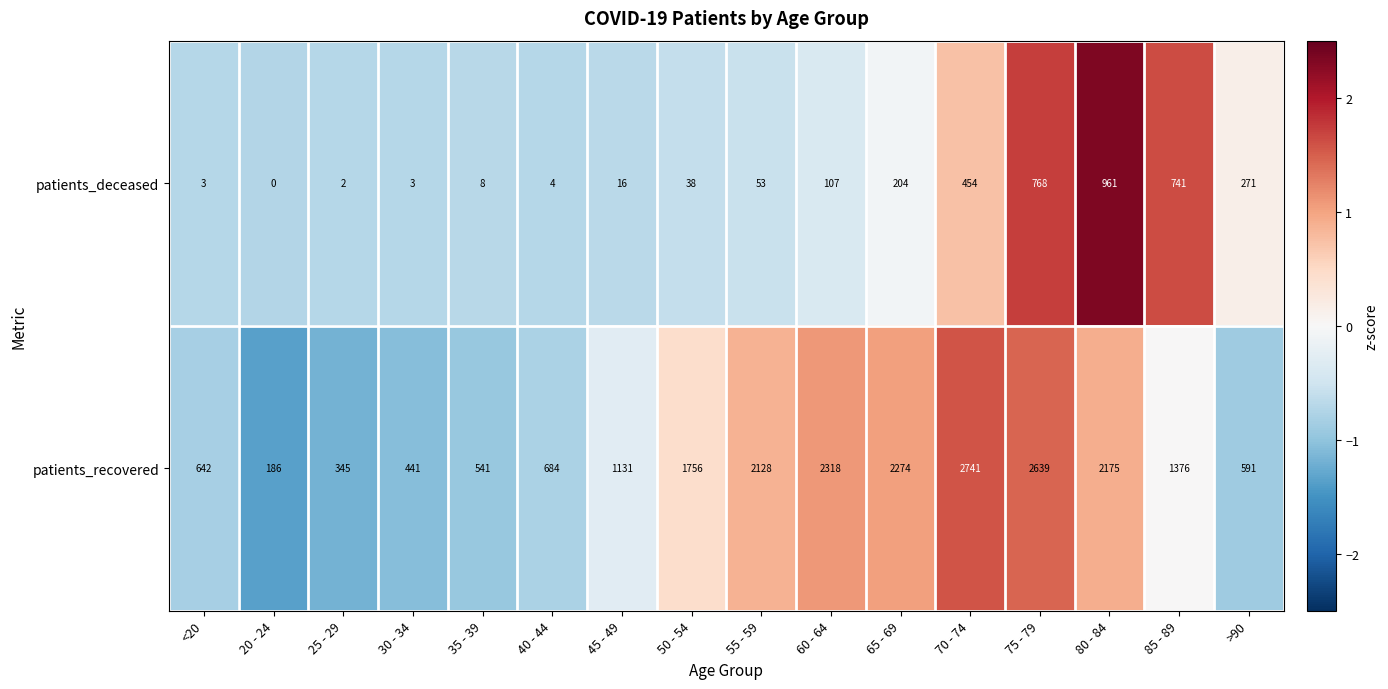

Which series has the widest spread of values?

patients_recovered